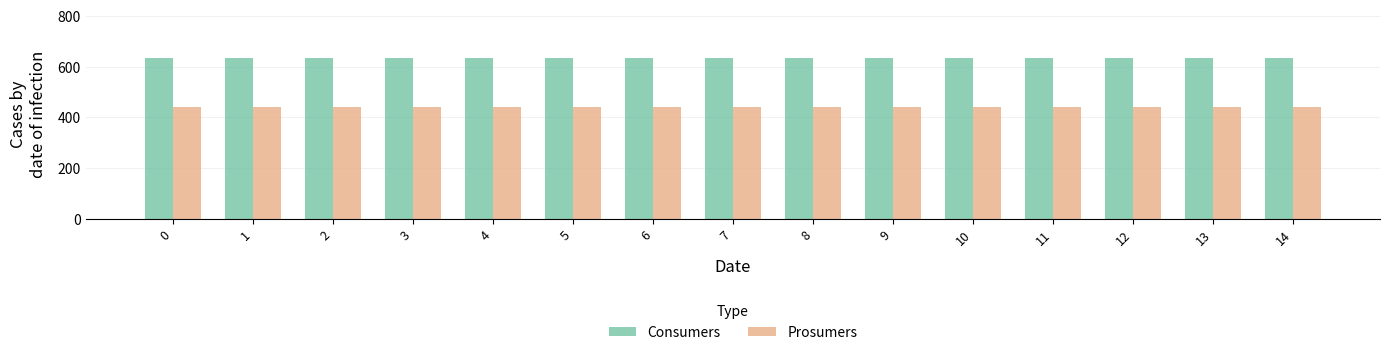

What is the sum of all Consumers values?

9525